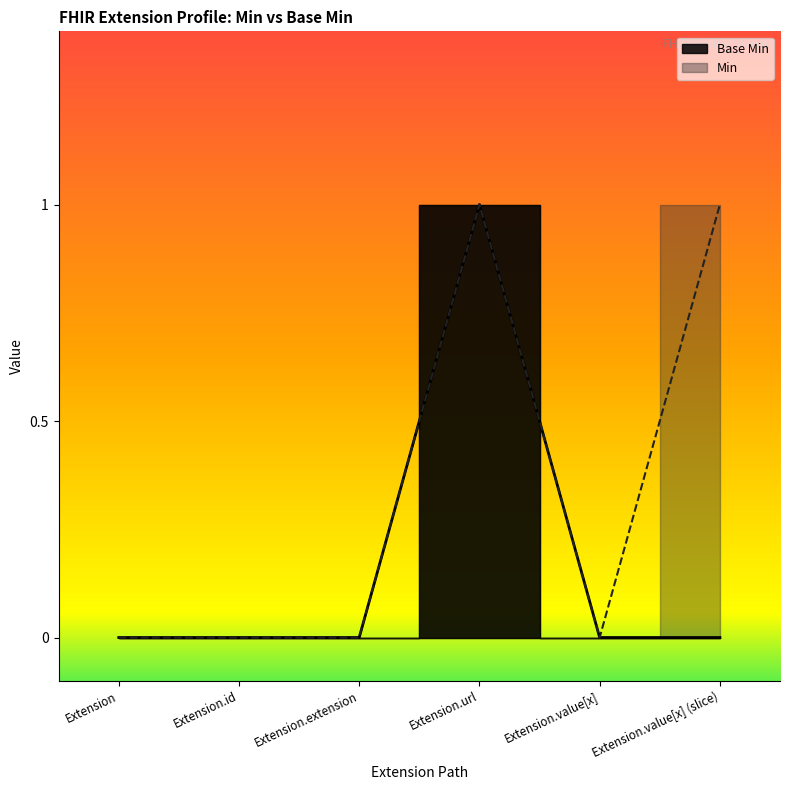

Which has a higher value, Extension.extension or Extension?

Extension.extension